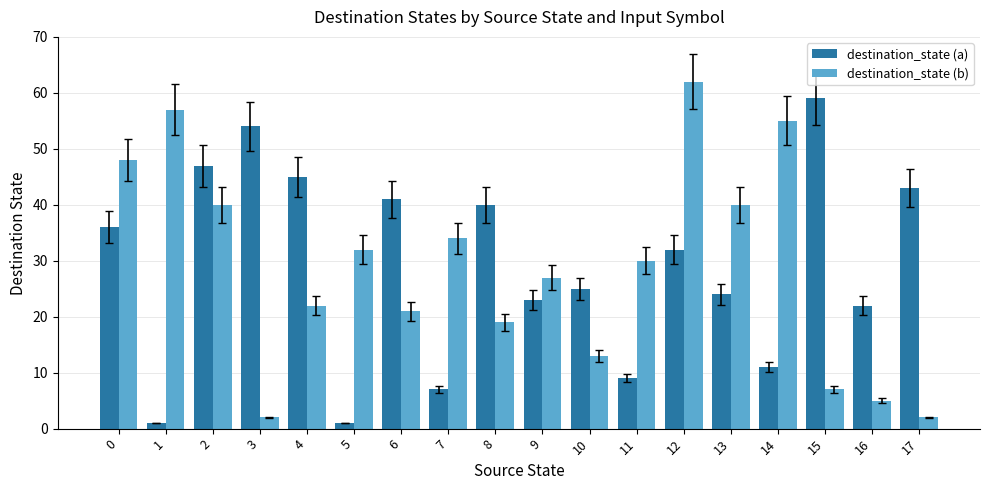

Is the value of destination_state (a) at 11 greater than the value of destination_state (b) at 4?

No